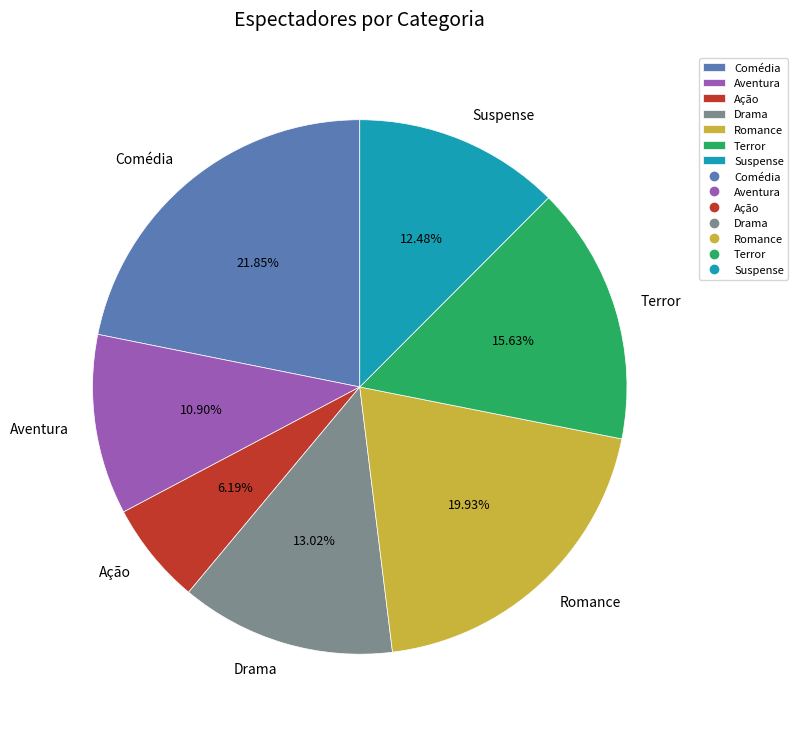

Does Romance represent more than half of the total?

No